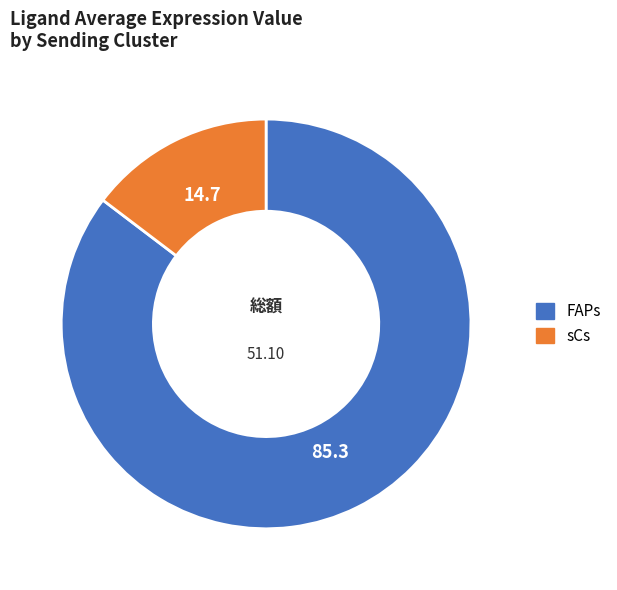

Approximately how many times larger is the value at FAPs compared to sCs?

5.8